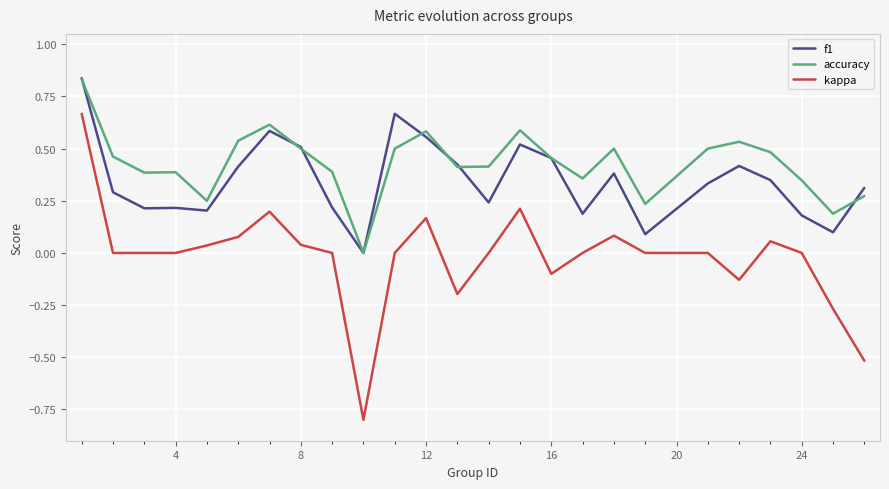

Which series has the largest total across all categories?

accuracy